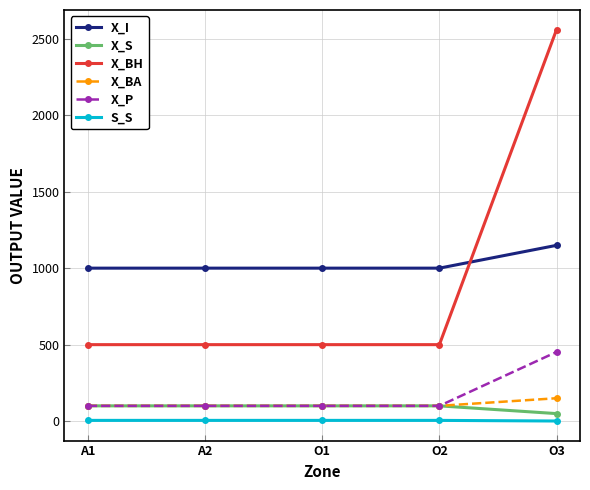

What are all the series names shown in the legend?

X_I, X_S, X_BH, X_BA, X_P, S_S